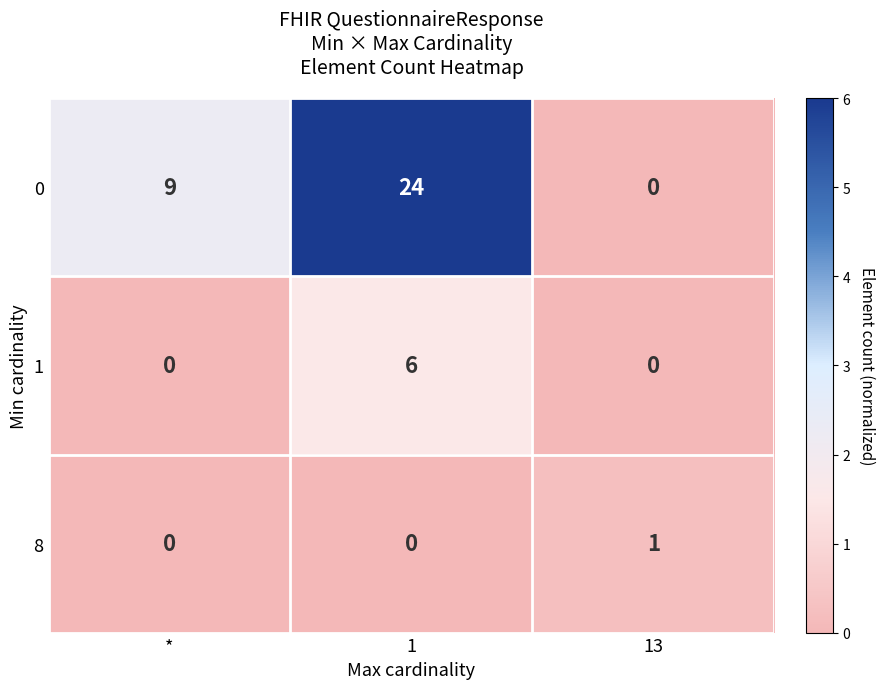

The 8 series shows 1 at 13. True or false?

True